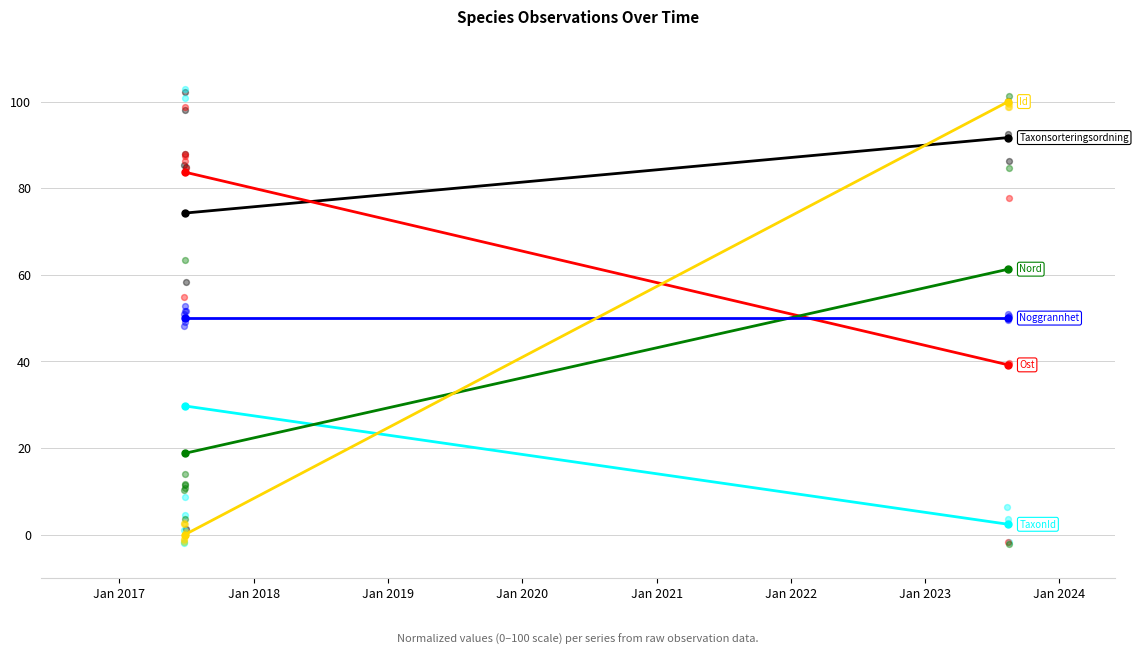

Which series contains the lowest Y value?

Id